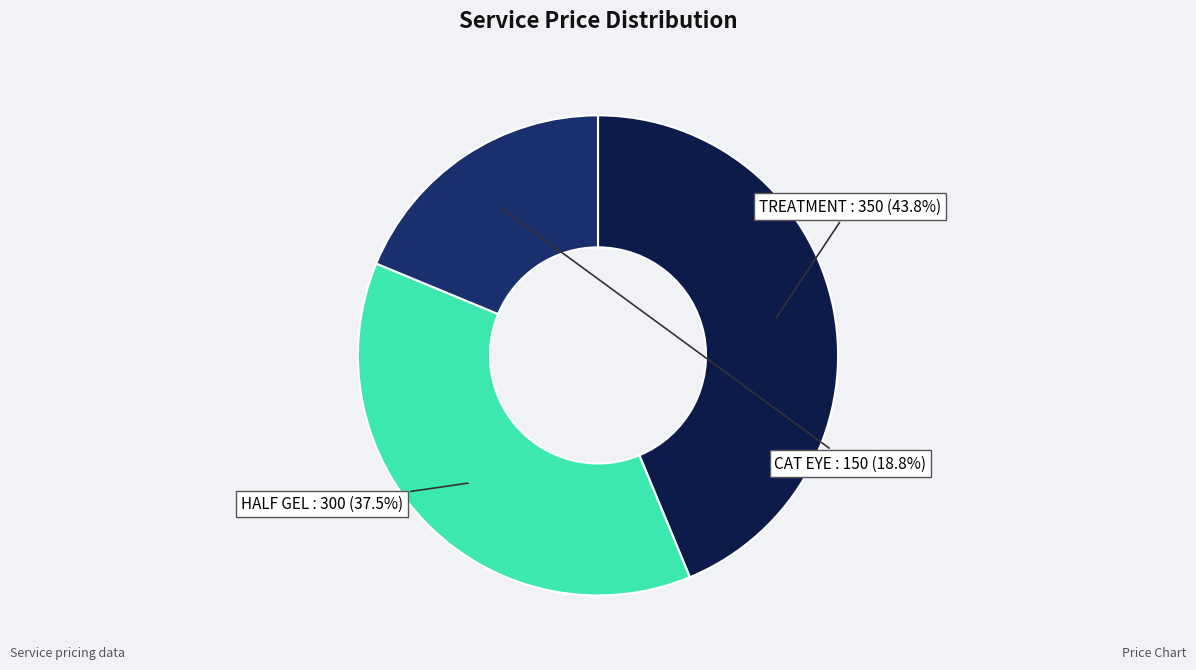

Is there any slice that represents more than half of the pie?

No